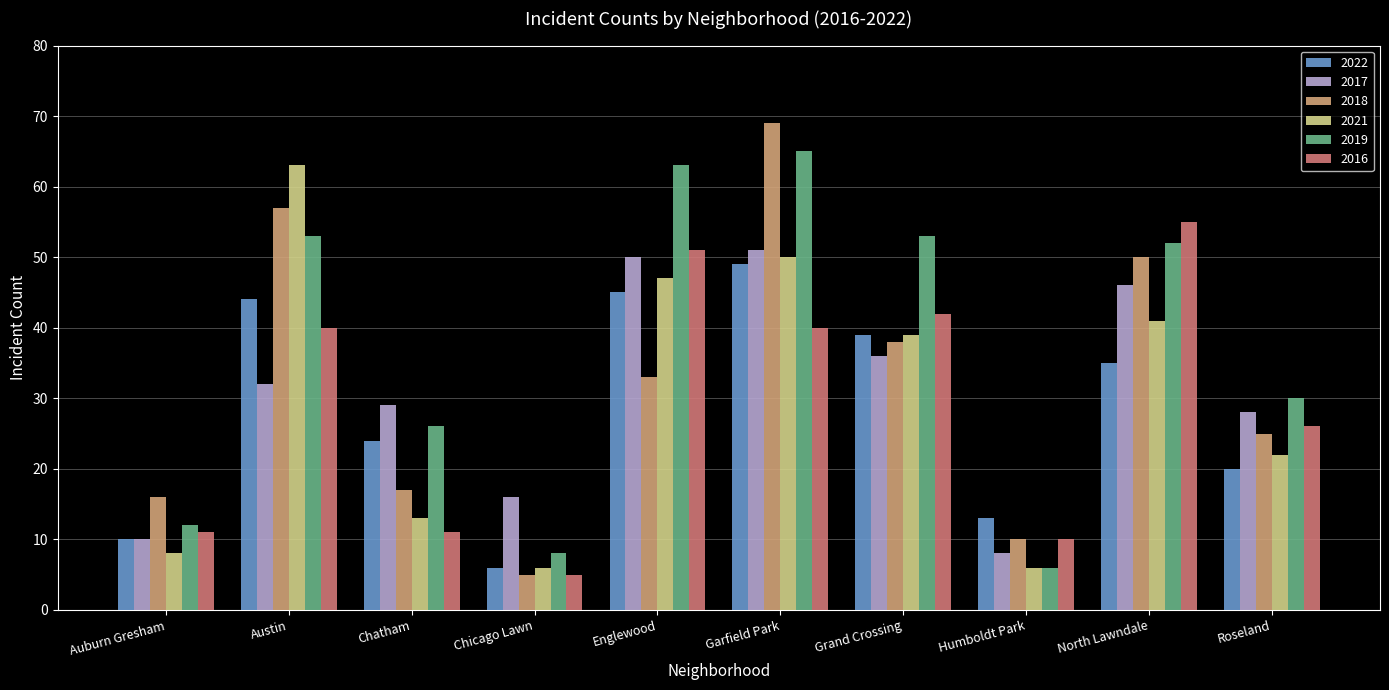

At which category is the sum across all series the highest?

Garfield Park